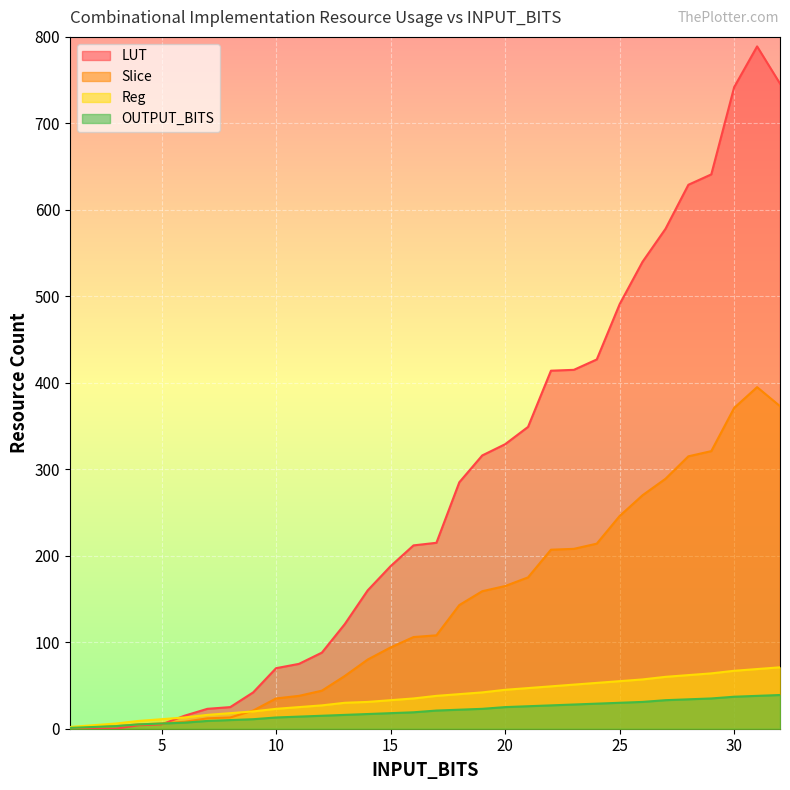

At how many categories does at least one series exceed 333?

12